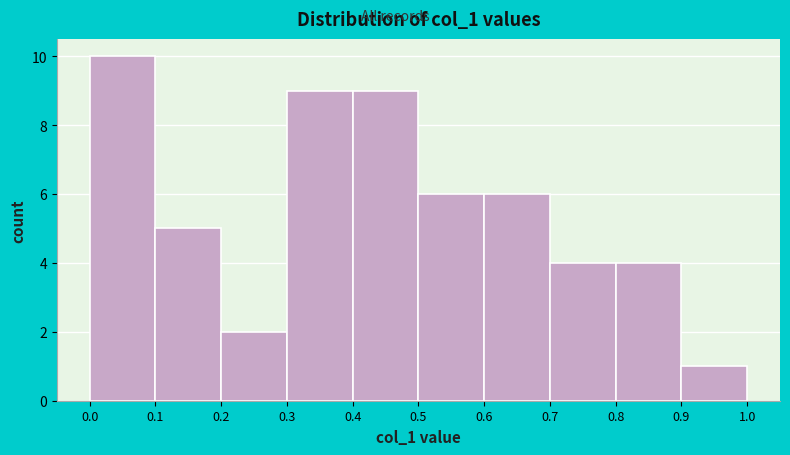

How tall is the bar that spans 0.4 to 0.5 on the x-axis? The values are not printed on the chart, so give them approximately, as read against the axis.

9